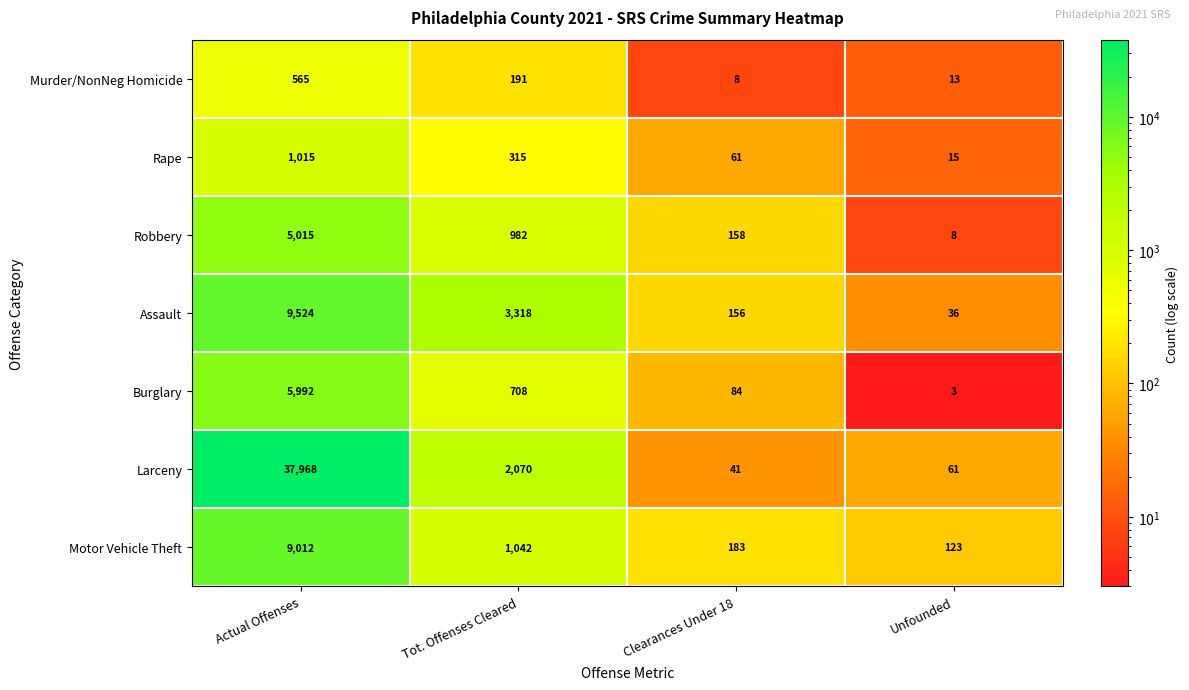

True or false: Motor Vehicle Theft has a value of 1042 at Tot. Offenses Cleared.

True